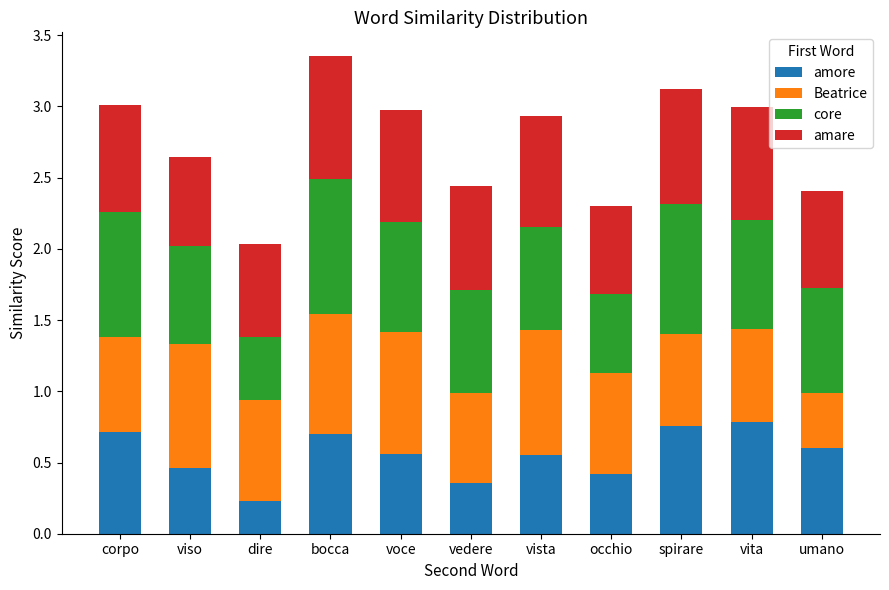

At which label is amore closest to 0?

dire